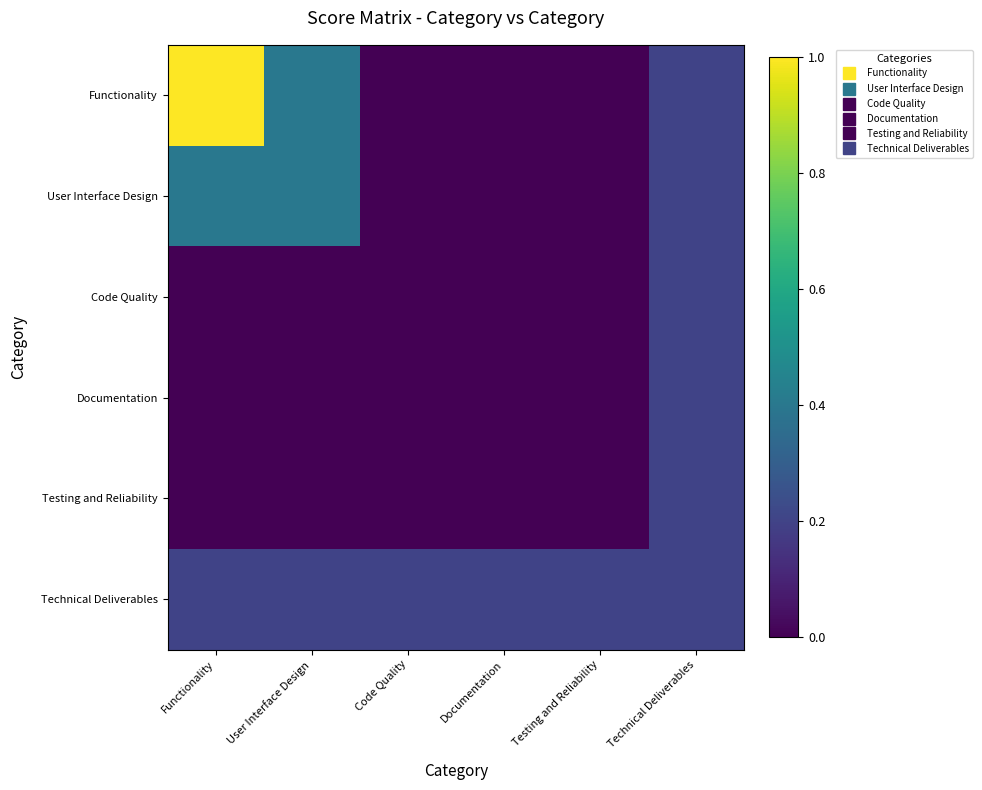

What is the difference between the highest and lowest values at Documentation?

0.2